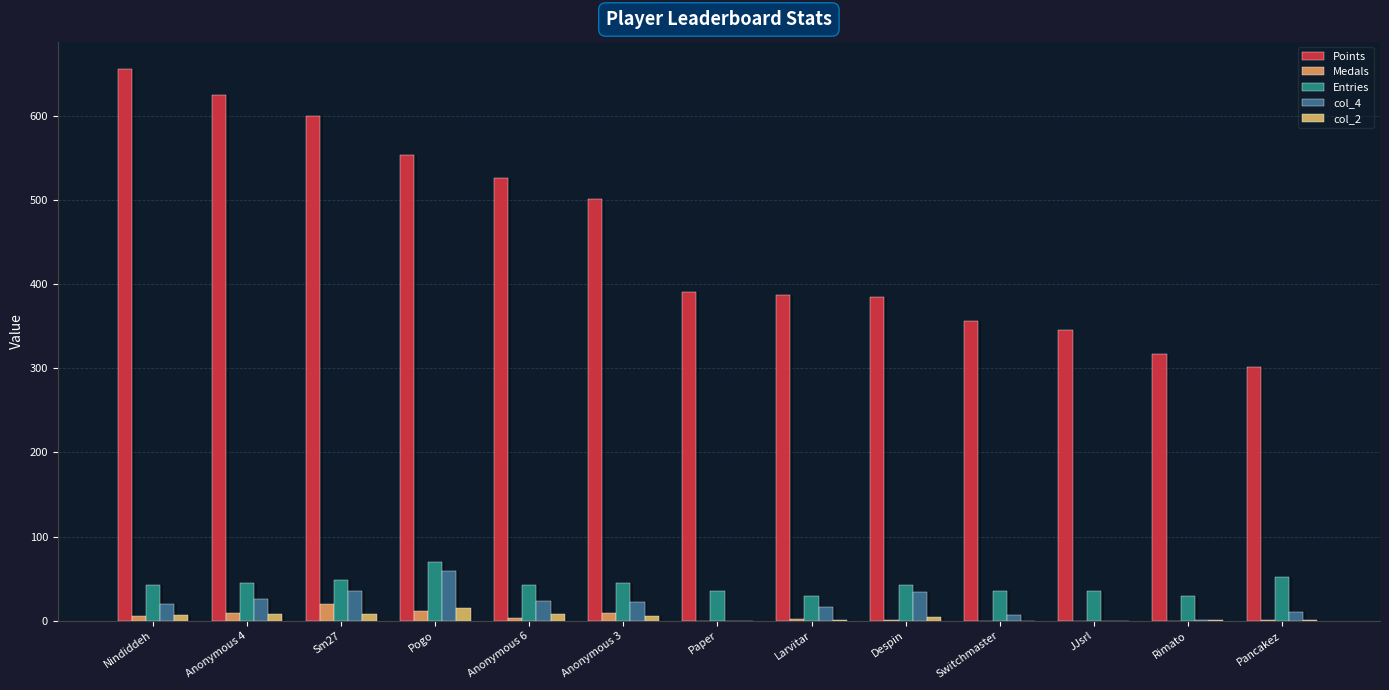

What is the sum of all Points values?

5942